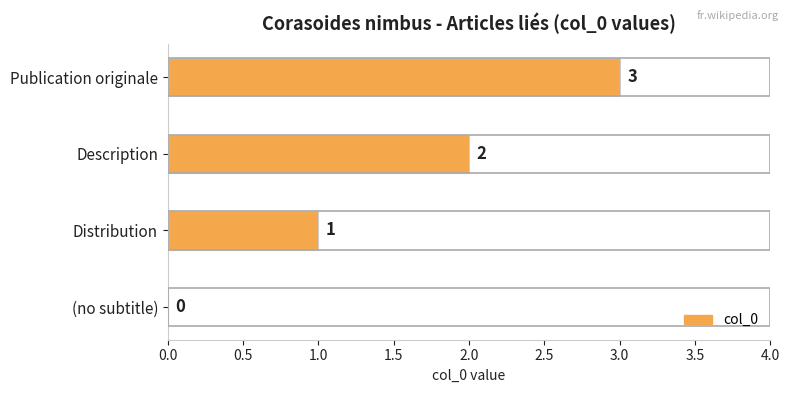

True or false: the data shows 3 at Description.

False